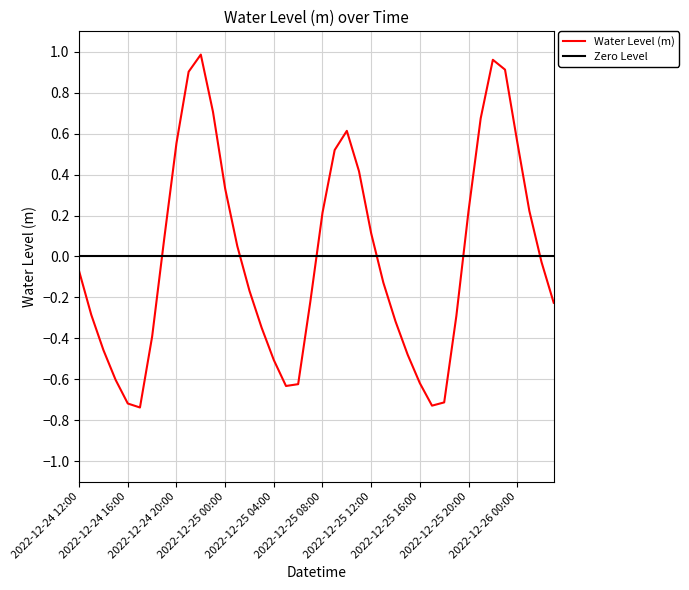

Count the number of values greater than 0.

18